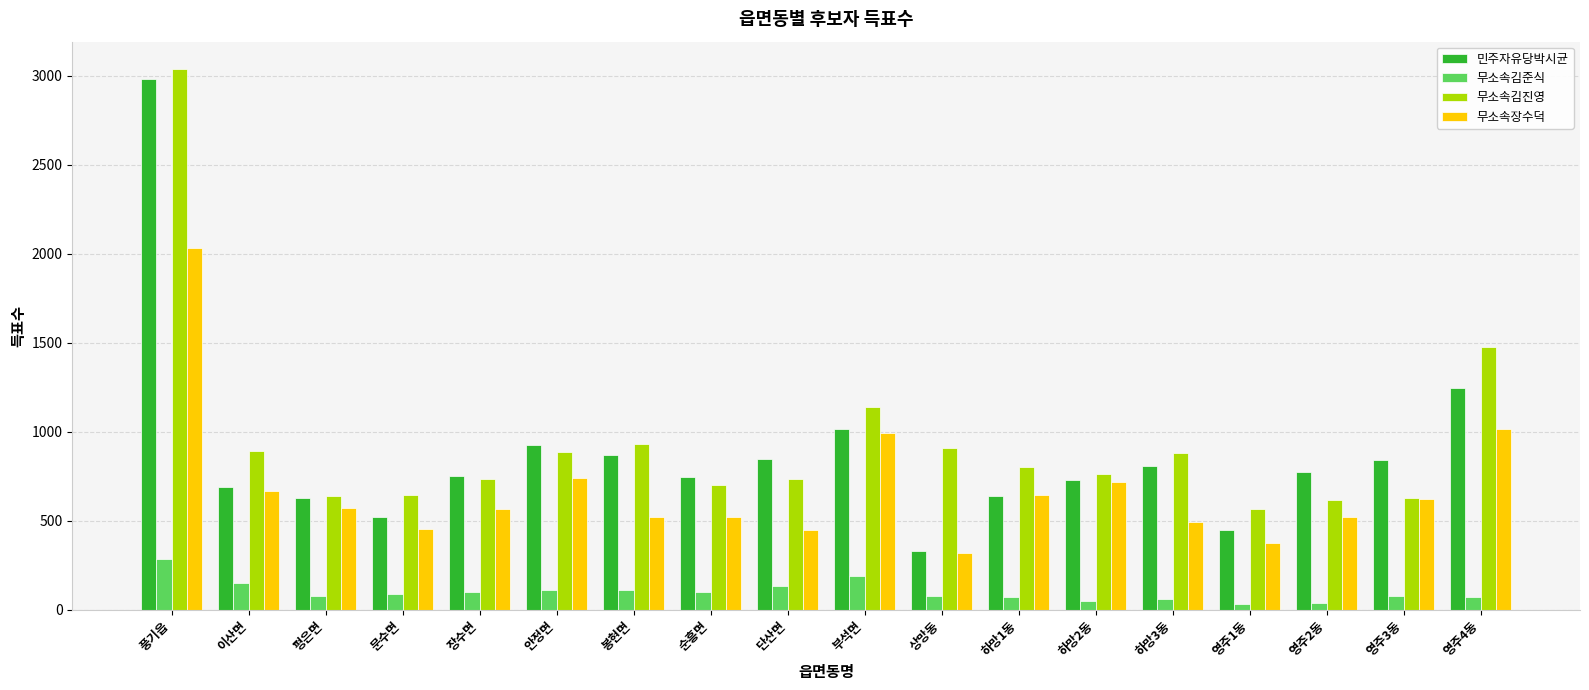

What is the approximate value of 무소속김준식 at 하망1동?

72